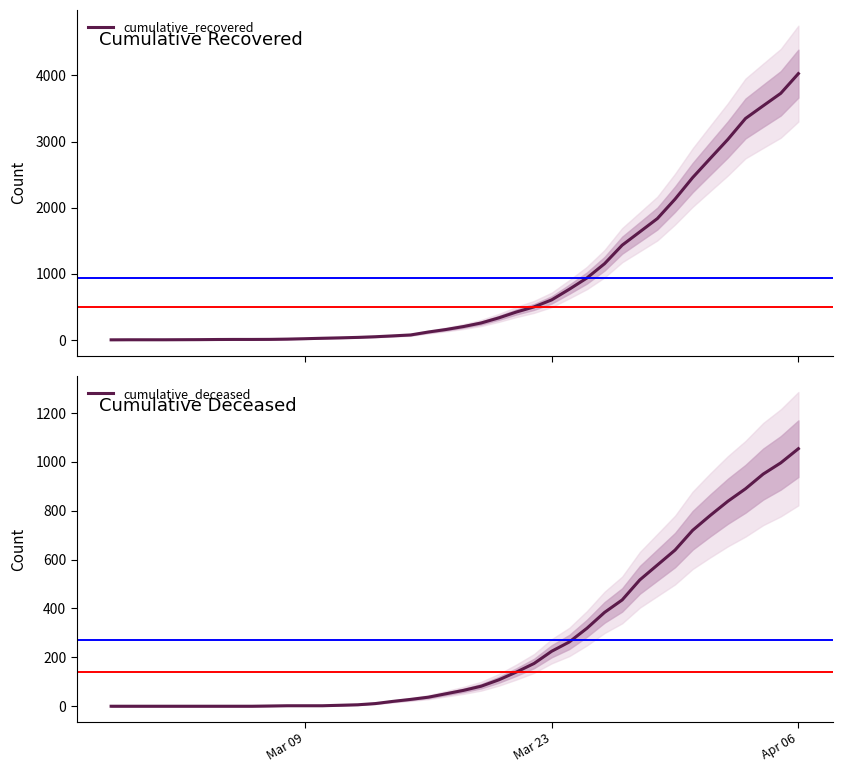

Which category has the highest value in the cumulative_deceased series?

Apr 06